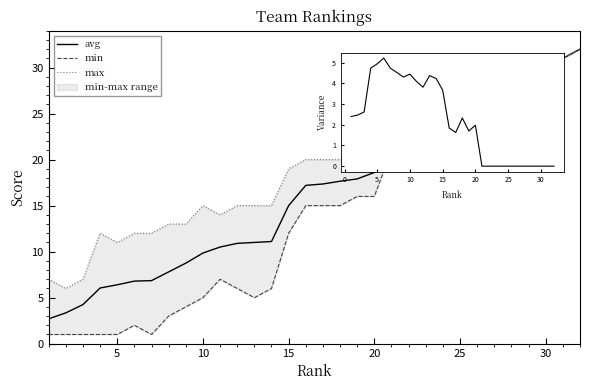

Is it true that avg equals 8.8 at 27?

False